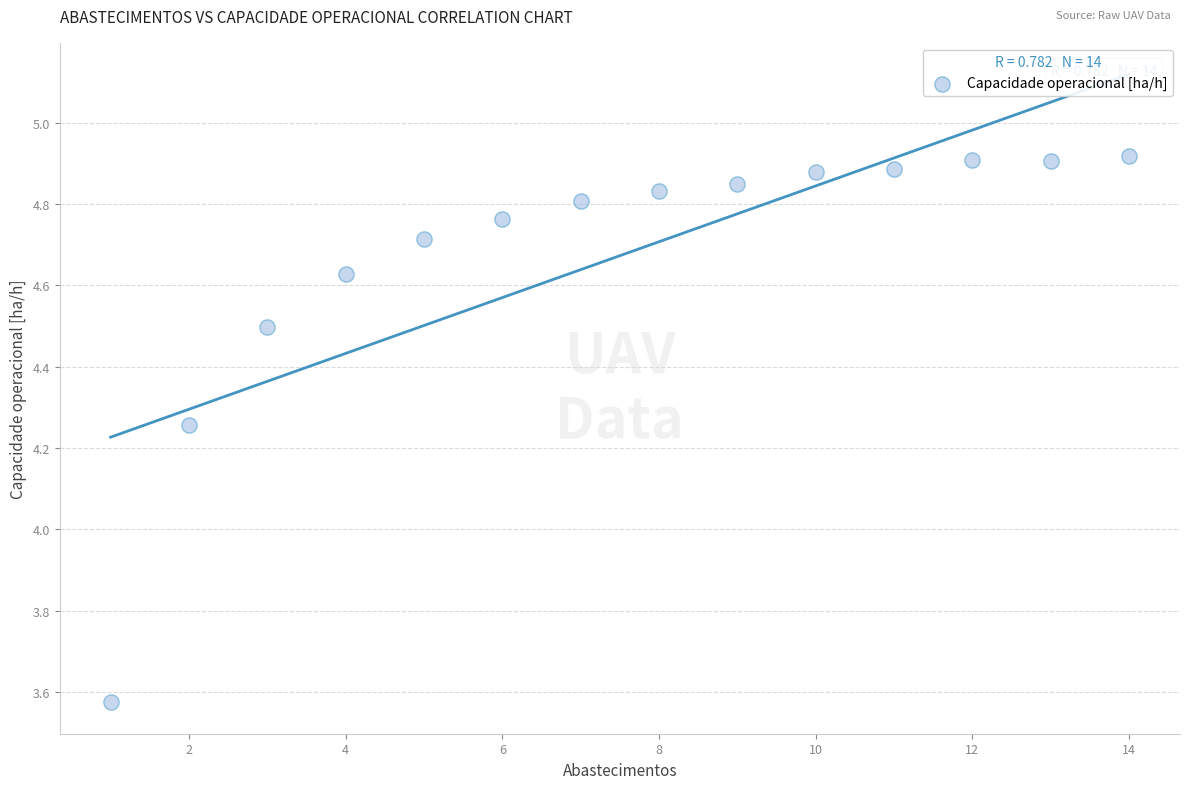

What is the range of Y values (max minus min)?

1.3